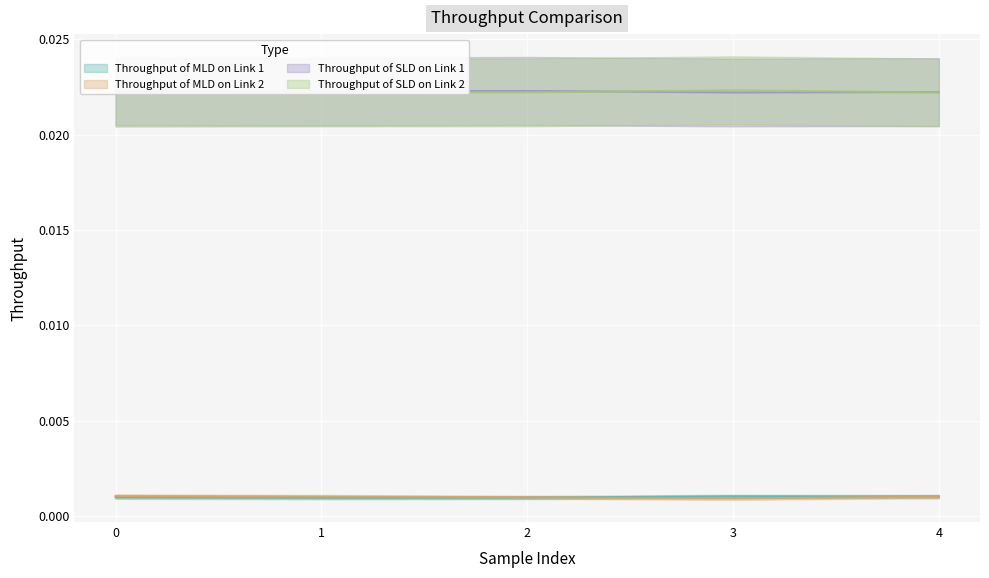

True or false: Throughput of MLD on Link 2 and Throughput of SLD on Link 2 cross at least once.

False